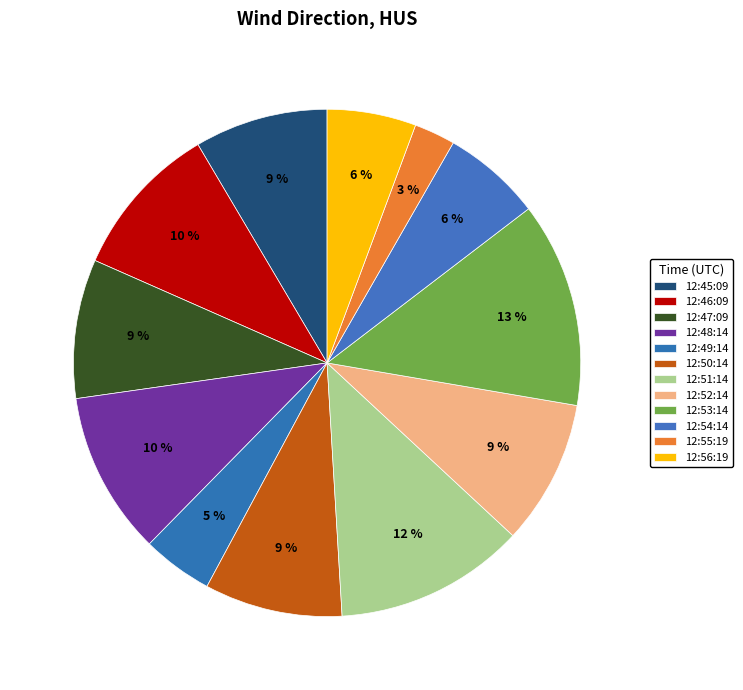

How many slices are in this pie chart?

12